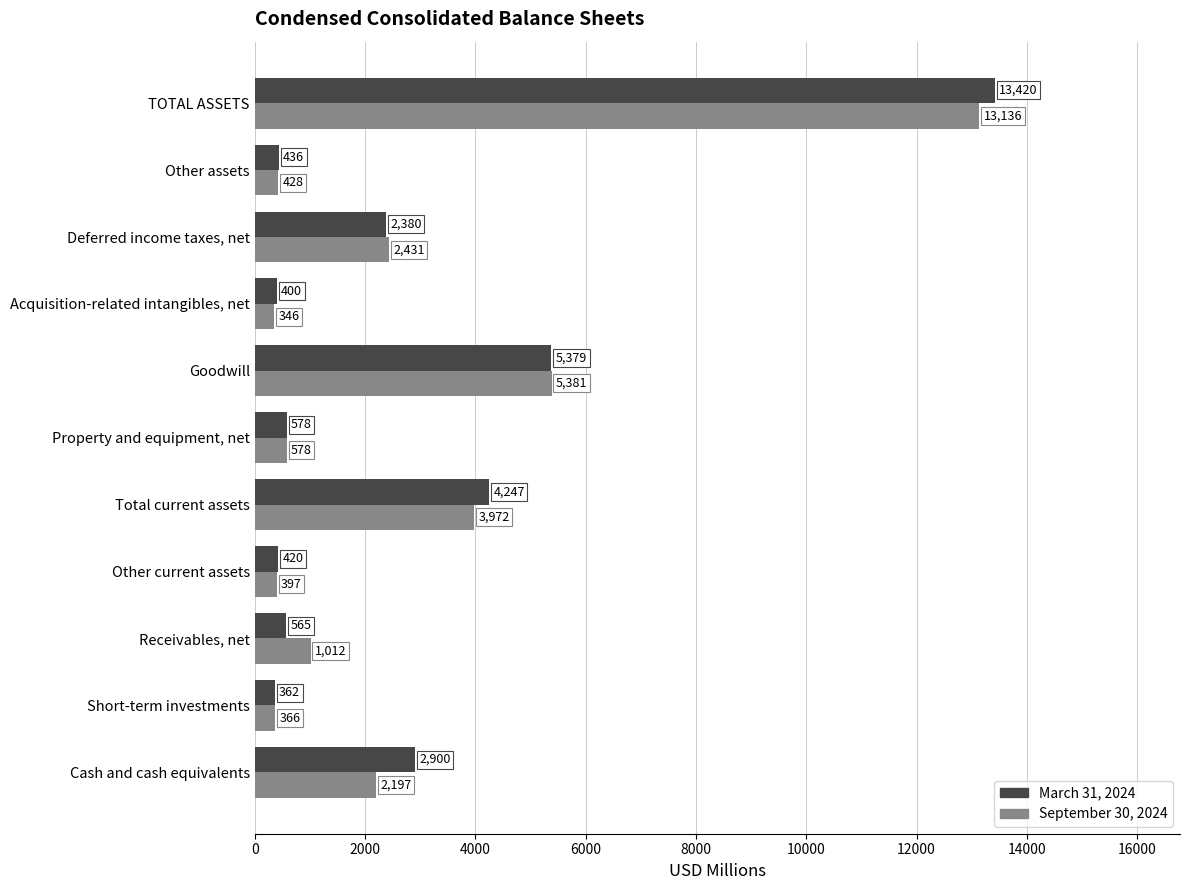

Is it true that September 30, 2024 equals 1324 at Deferred income taxes, net?

False